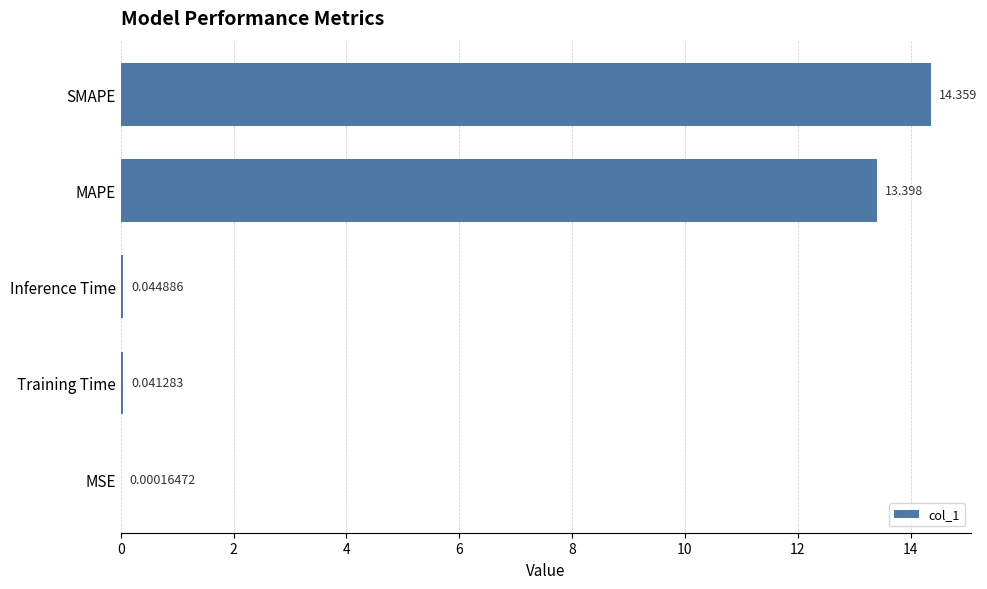

Which category has the highest value across all series?

SMAPE